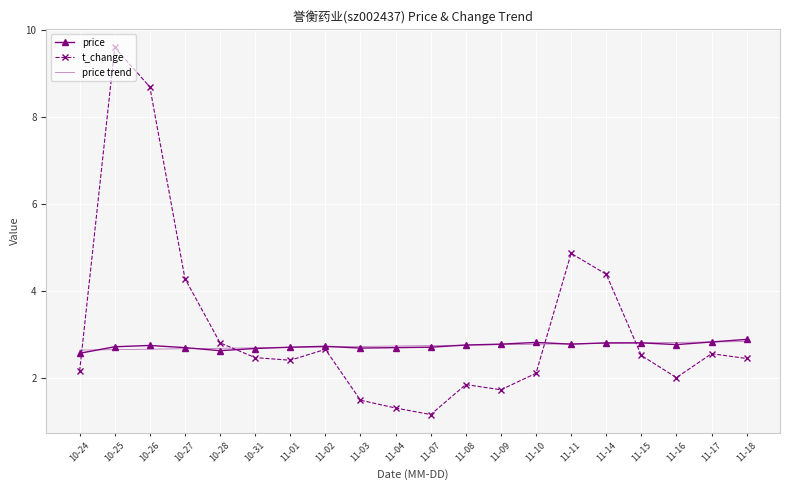

True or false: price has a value of 4.2 at 11-18.

False